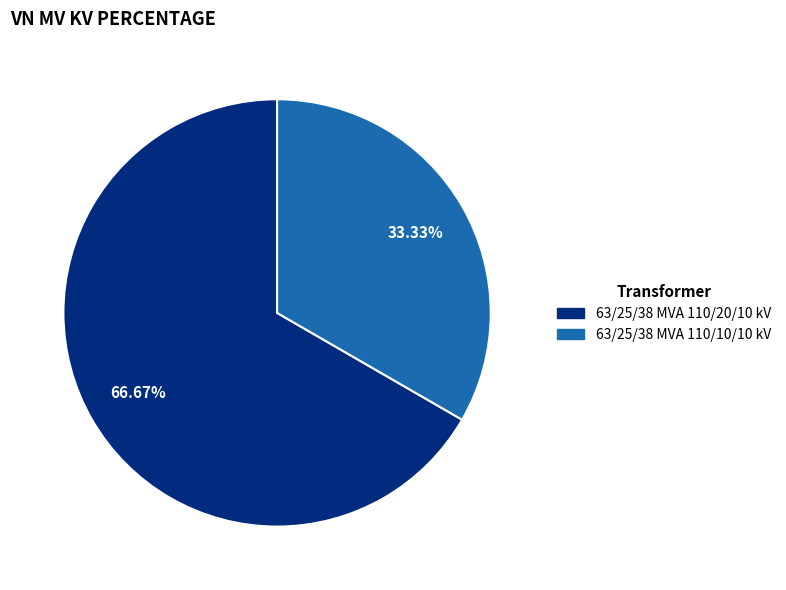

What percentage is the 63/25/38 MVA 110/10/10 kV slice, to the nearest percent?

33%